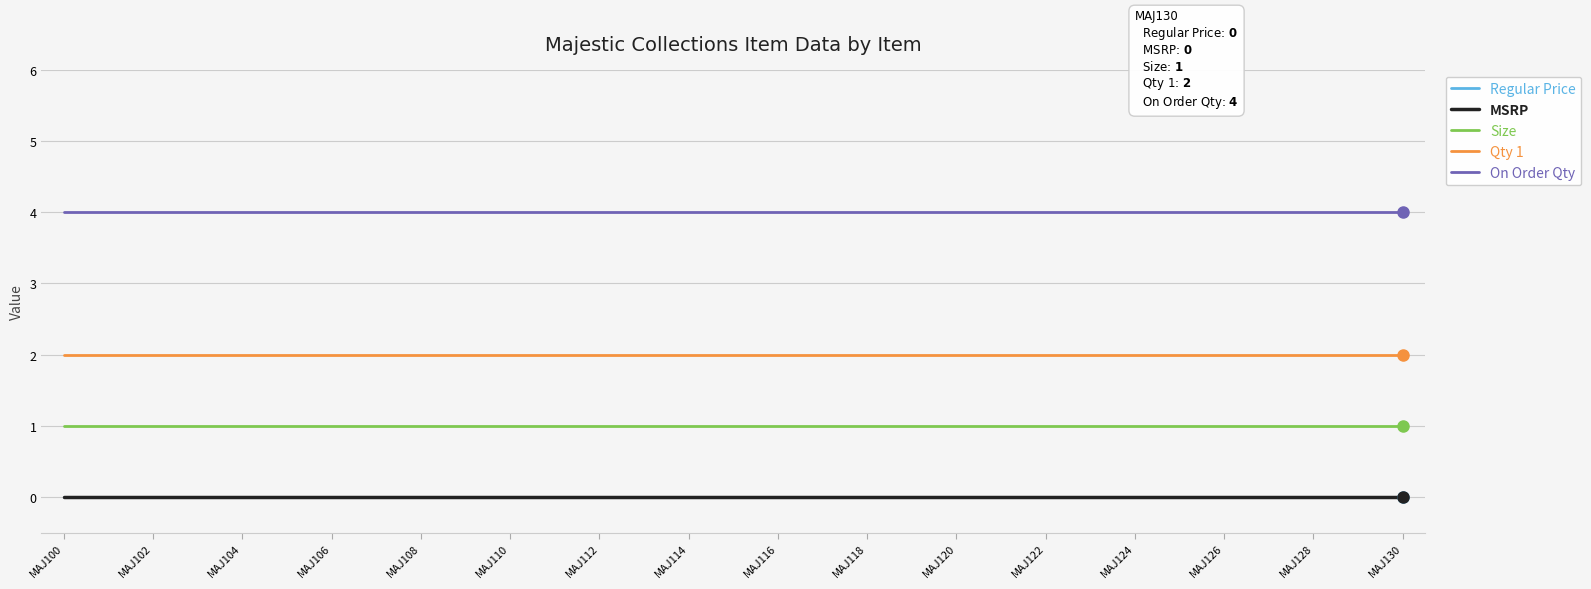

True or false: Size and MSRP cross at least once.

False